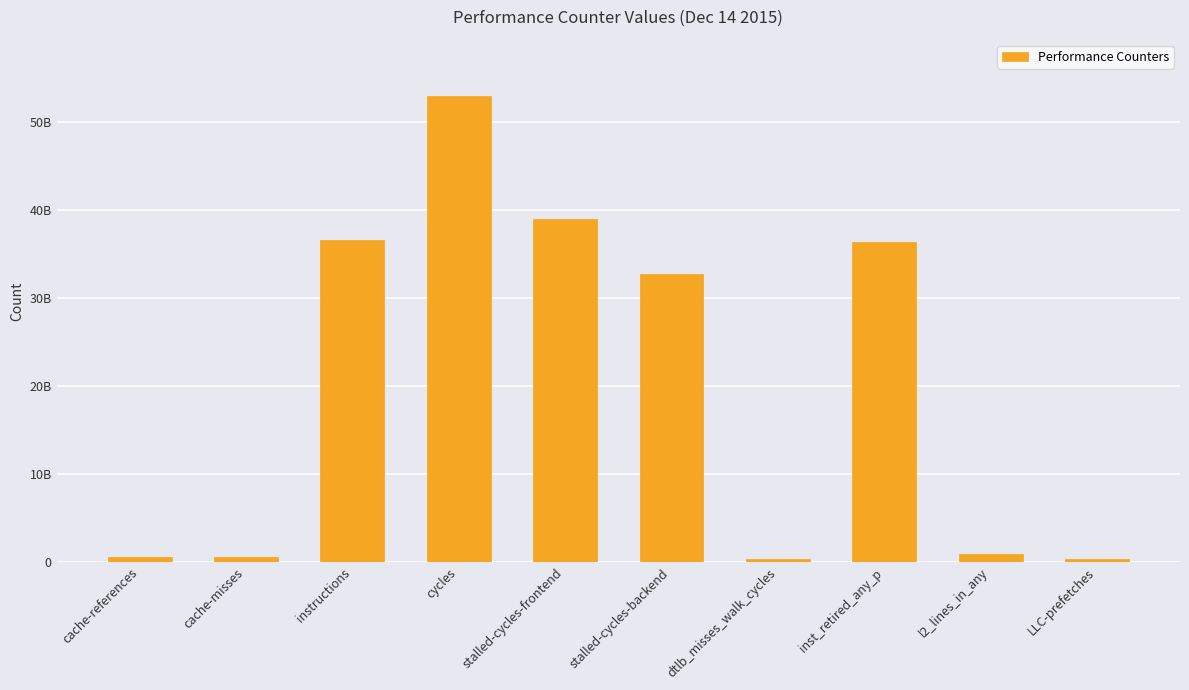

Is it true that the value at stalled-cycles-backend is 11550823211?

False